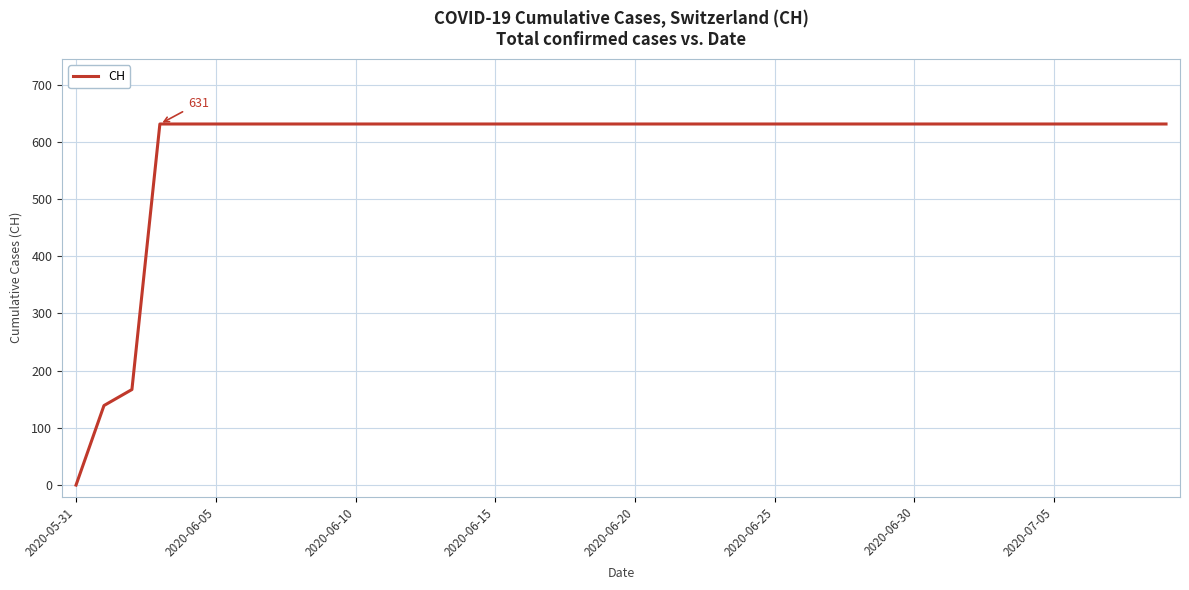

What is the difference between the maximum and minimum values?

631